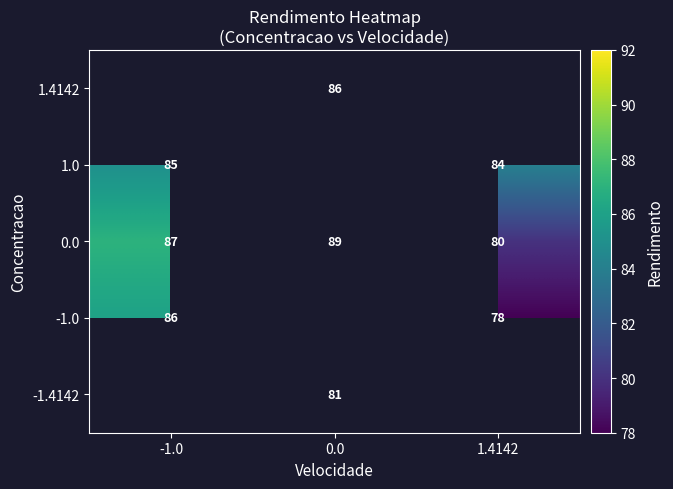

List the labels in order of 0.0 value, largest first.

0.0, -1.0, 1.4142